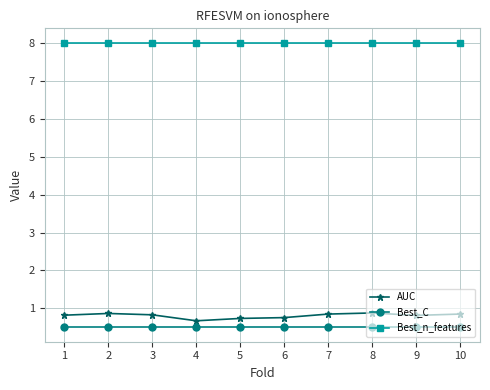

What is the spread (max minus min) of values at 3?

7.5